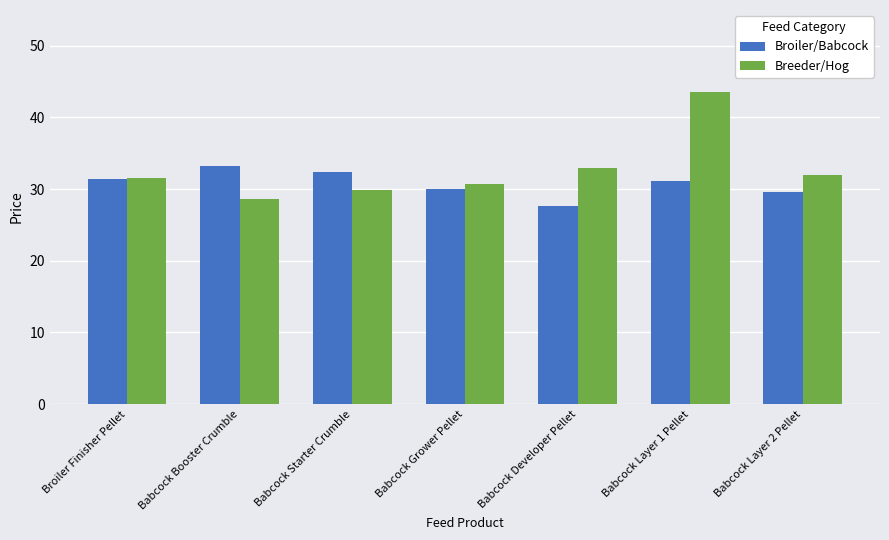

What position from the right is Babcock Layer 2 Pellet?

1